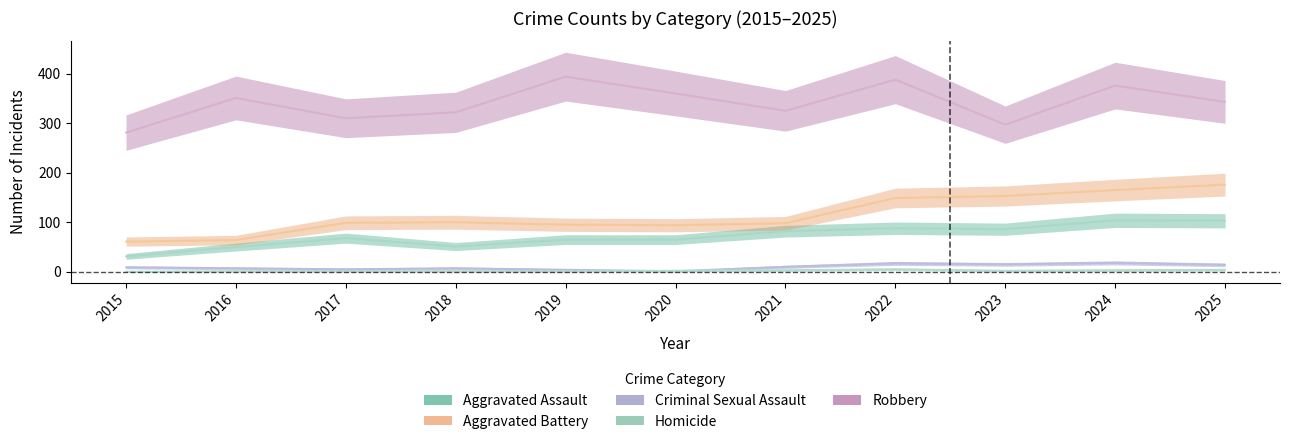

How many data points in Homicide are less than 2?

5